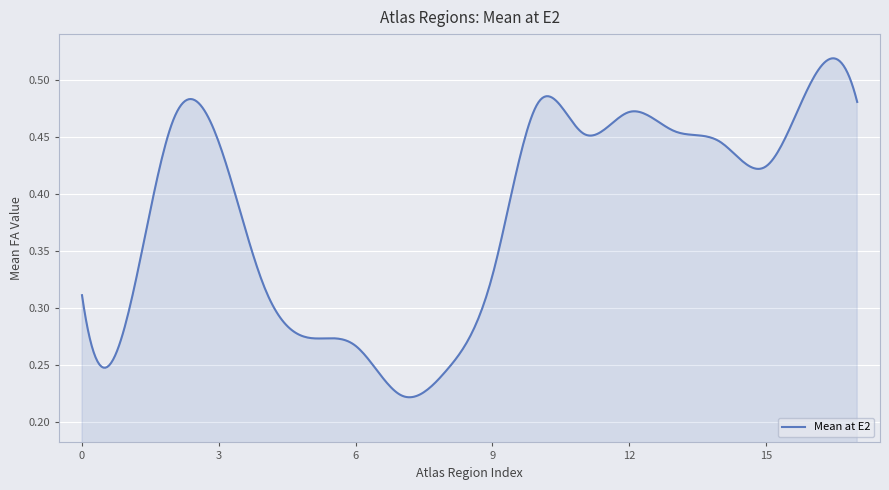

True or false: there are more than 2 points higher than both neighbors.

True